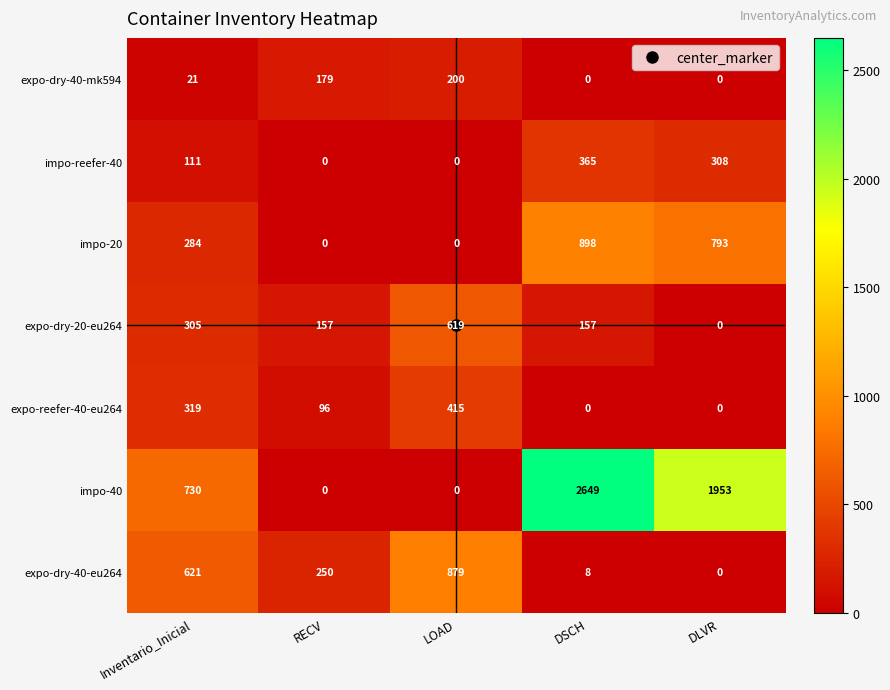

List the series in order of their peak value, highest first.

impo-40, impo-20, expo-dry-40-eu264, expo-dry-20-eu264, expo-reefer-40-eu264, impo-reefer-40, expo-dry-40-mk594